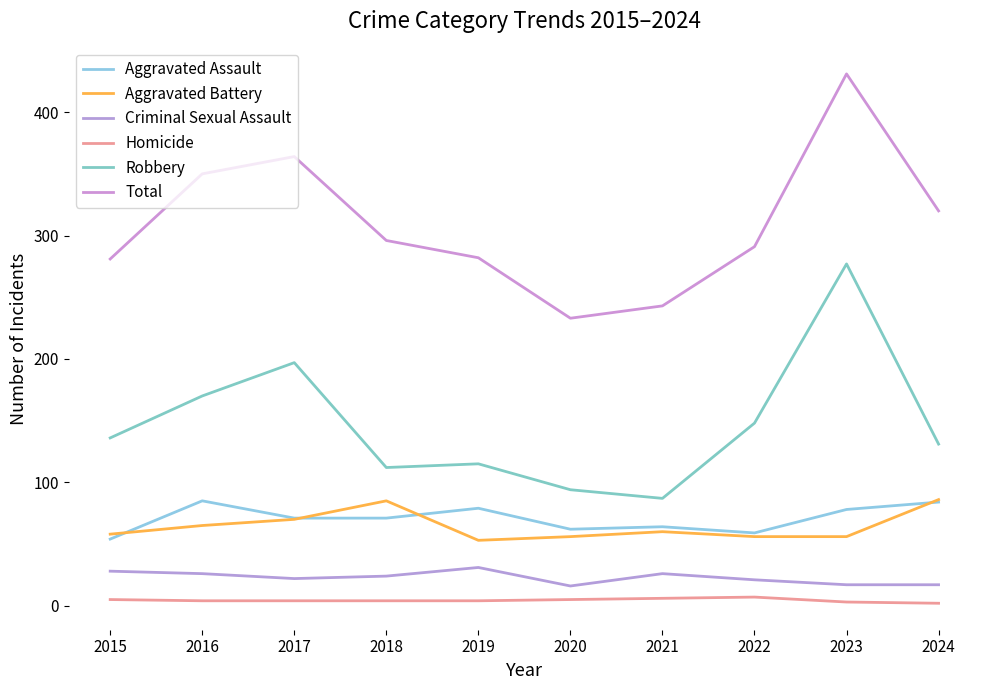

Between which two adjacent categories do Aggravated Battery and Aggravated Assault first intersect?

2015 and 2016